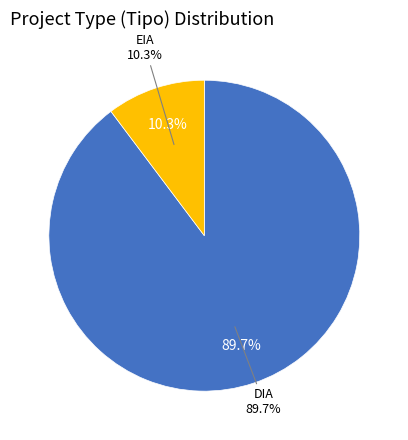

How many segments does this pie chart have?

2